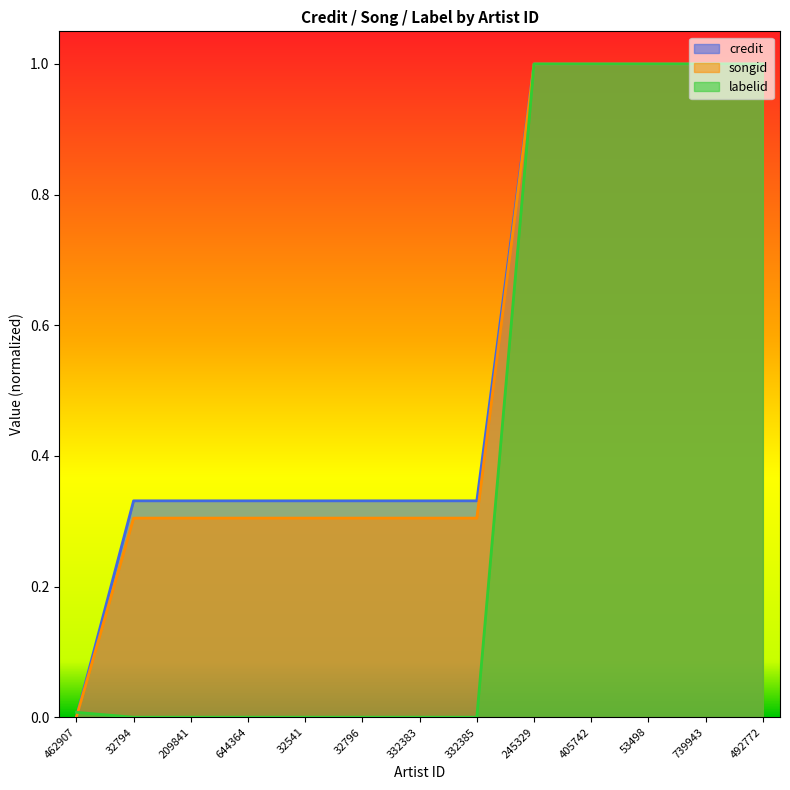

Reading left to right, transcribe all the data shown in this chart.

credit: 0.0	0.3	0.3	0.3	0.3	0.3	0.3	0.3	1.0	1.0	1.0	1.0	1.0
songid: 0.0	0.3	0.3	0.3	0.3	0.3	0.3	0.3	1.0	1.0	1.0	1.0	1.0
labelid: 0.0	0.0	0.0	0.0	0.0	0.0	0.0	0.0	1.0	1.0	1.0	1.0	1.0